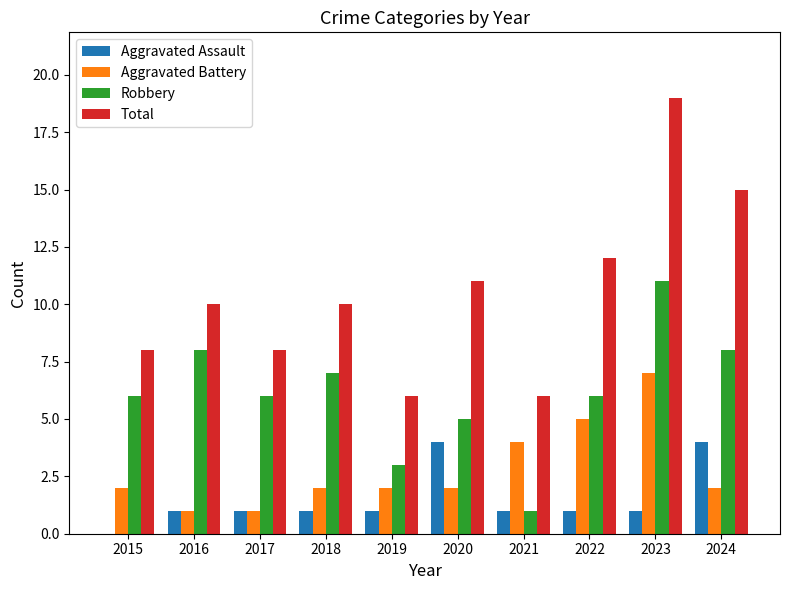

Reading right to left, what are all the values shown in this chart?

Aggravated Assault: 2024=4	2023=1	2022=1	2021=1	2020=4	2019=1	2018=1	2017=1	2016=1	2015=0
Aggravated Battery: 2024=2	2023=7	2022=5	2021=4	2020=2	2019=2	2018=2	2017=1	2016=1	2015=2
Robbery: 2024=8	2023=11	2022=6	2021=1	2020=5	2019=3	2018=7	2017=6	2016=8	2015=6
Total: 2024=15	2023=19	2022=12	2021=6	2020=11	2019=6	2018=10	2017=8	2016=10	2015=8